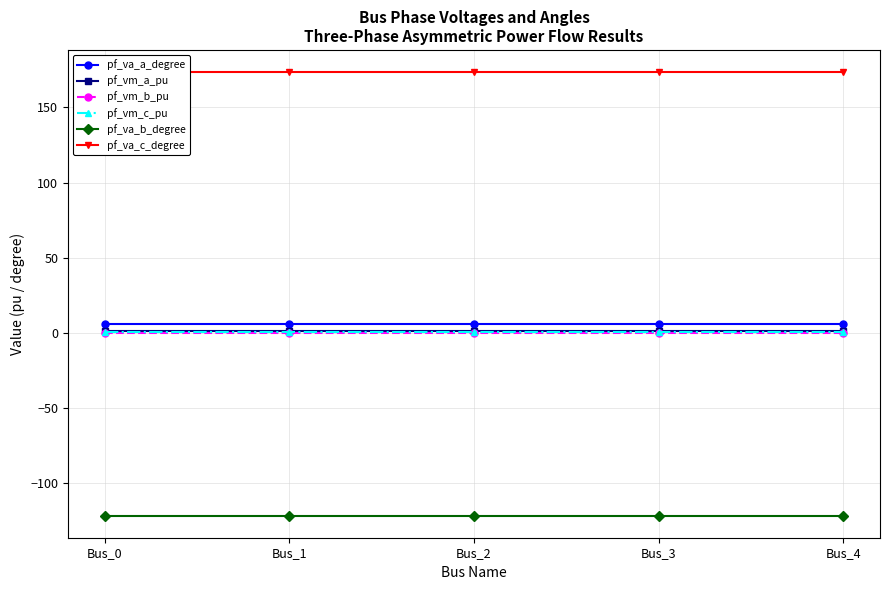

At which label is pf_va_b_degree closest to -121?

Bus_3